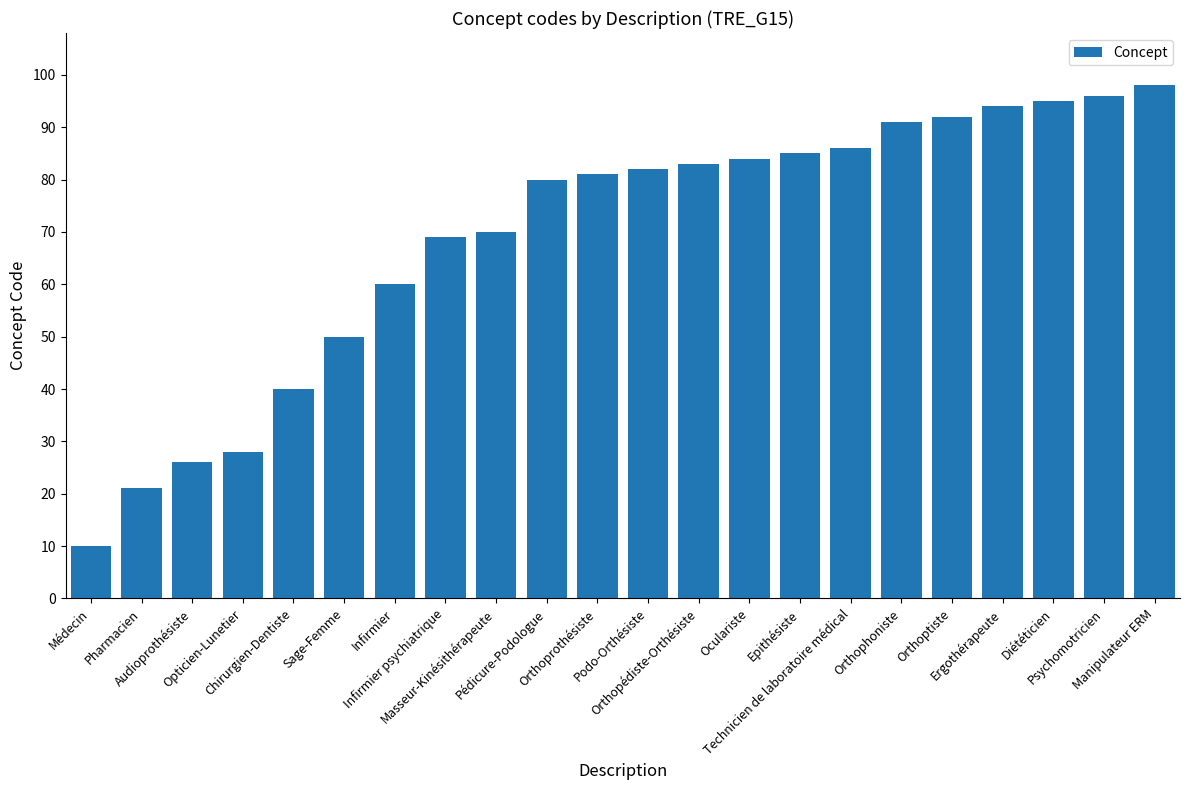

Reading right to left, transcribe all the data shown in this chart.

Manipulateur ERM=98	Psychomotricien=96	Diététicien=95	Ergothérapeute=94	Orthoptiste=92	Orthophoniste=91	Technicien de laboratoire médical=86	Epithésiste=85	Oculariste=84	Orthopédiste-Orthésiste=83	Podo-Orthésiste=82	Orthoprothésiste=81	Pédicure-Podologue=80	Masseur-Kinésithérapeute=70	Infirmier psychiatrique=69	Infirmier=60	Sage-Femme=50	Chirurgien-Dentiste=40	Opticien-Lunetier=28	Audioprothésiste=26	Pharmacien=21	Médecin=10